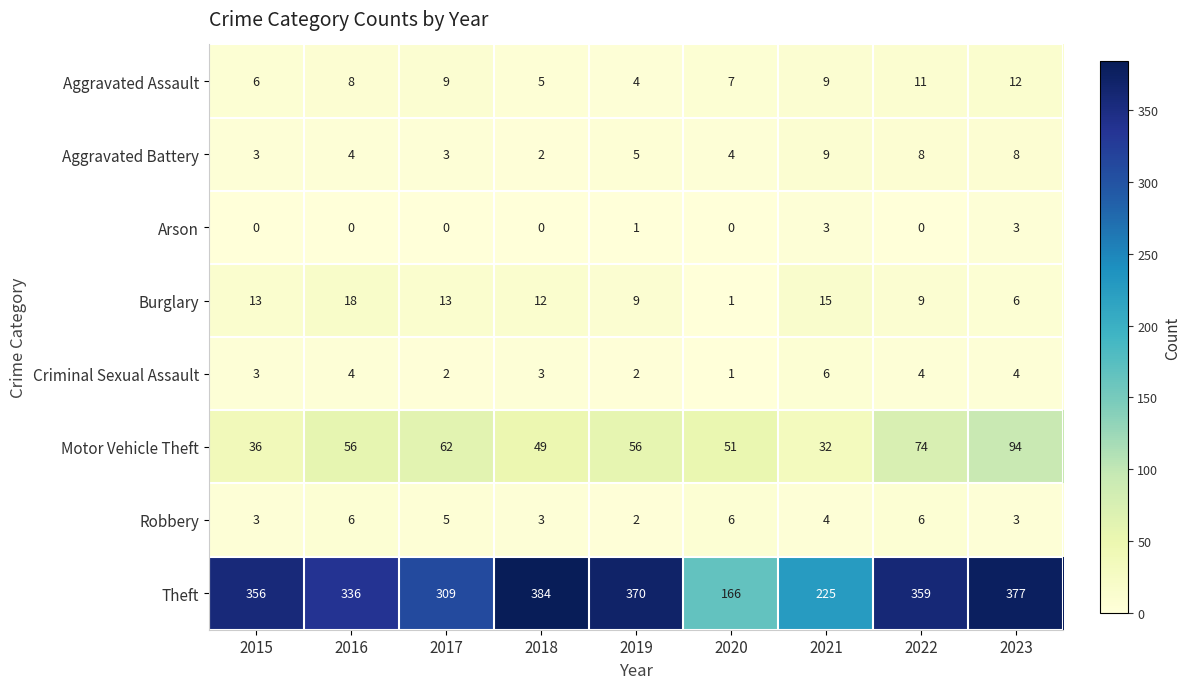

At which label is Aggravated Assault closest to 8?

2016